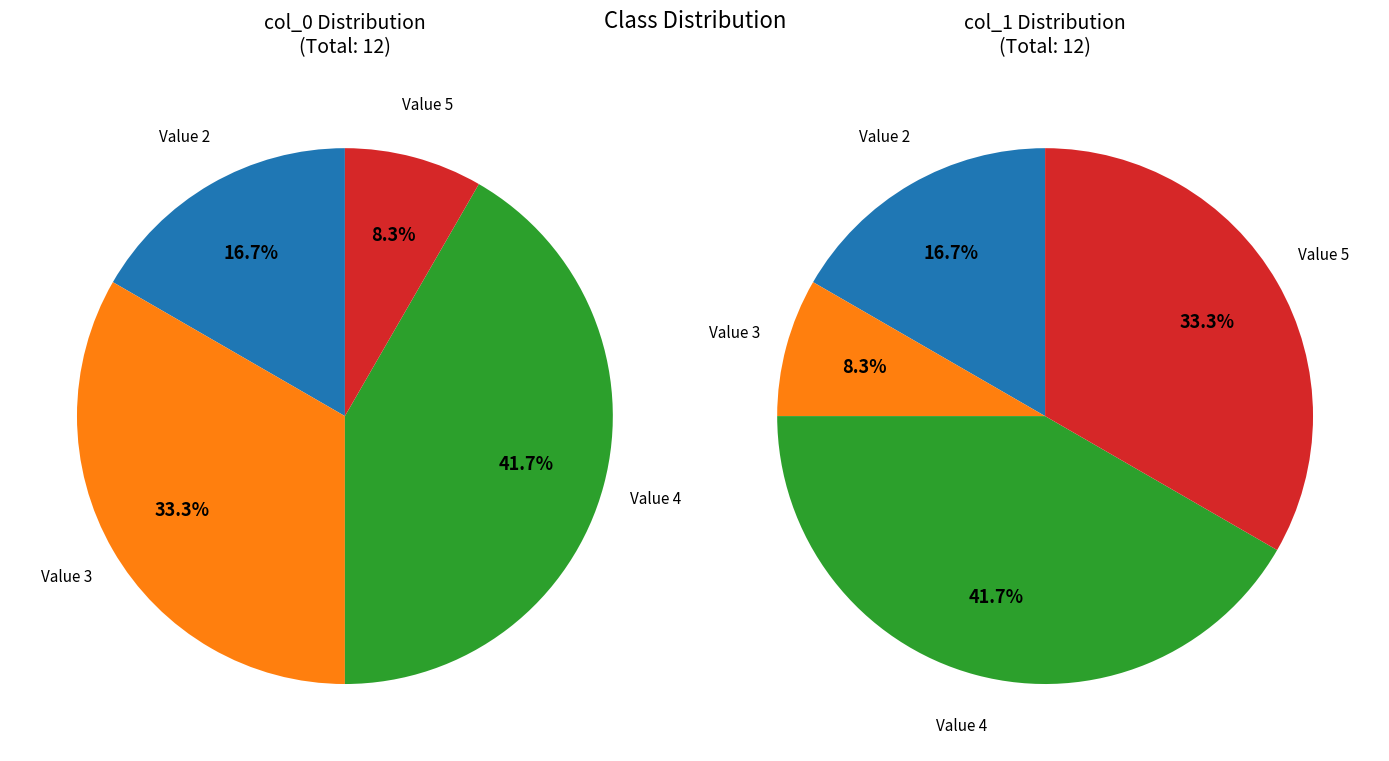

Which series has the widest spread of values?

col_0_counts